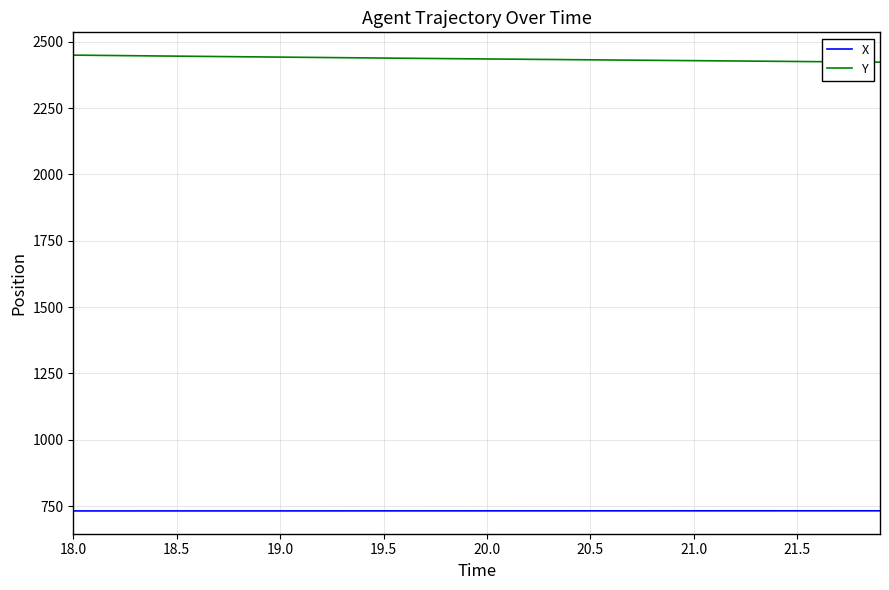

True or false: X and Y intersect in this chart.

False